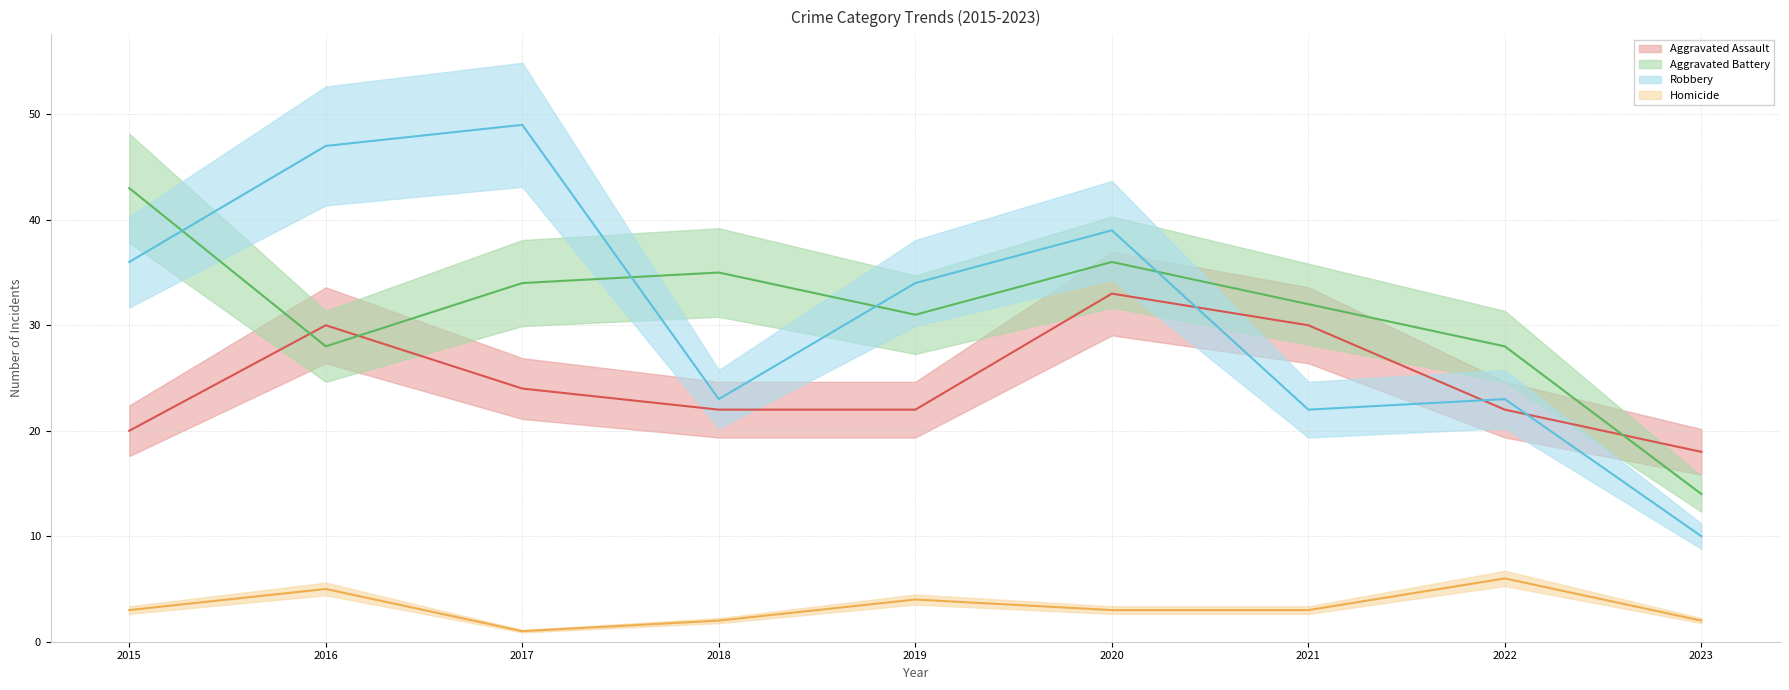

What is the average value of the Robbery series?

31